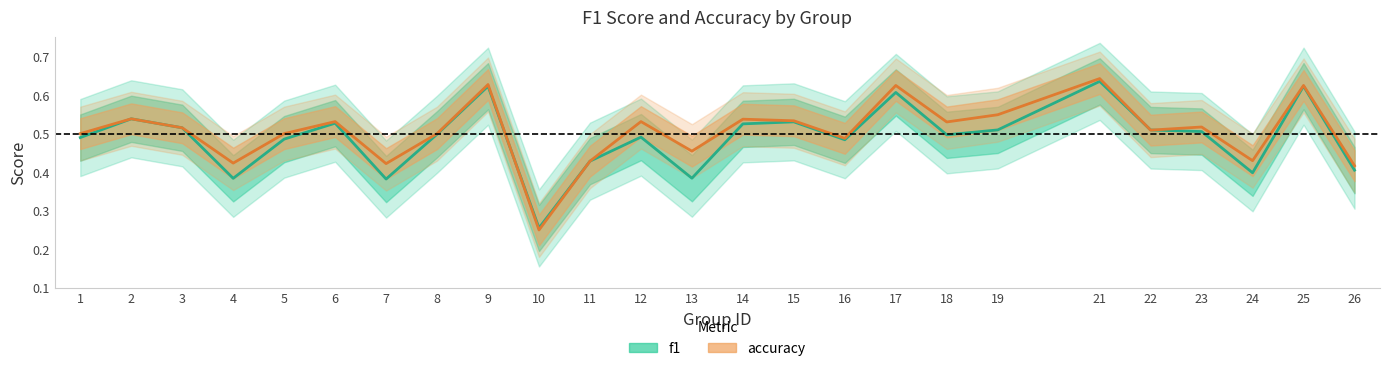

What are all the series names shown in the legend?

f1, accuracy